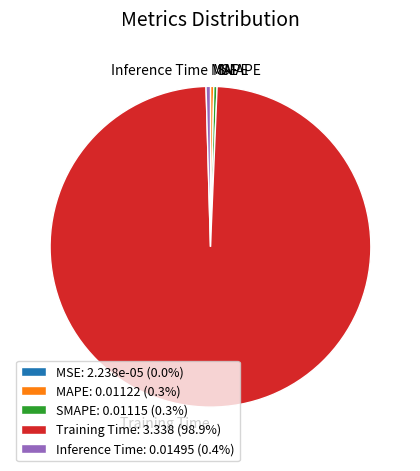

Which slice is the largest?

Training Time